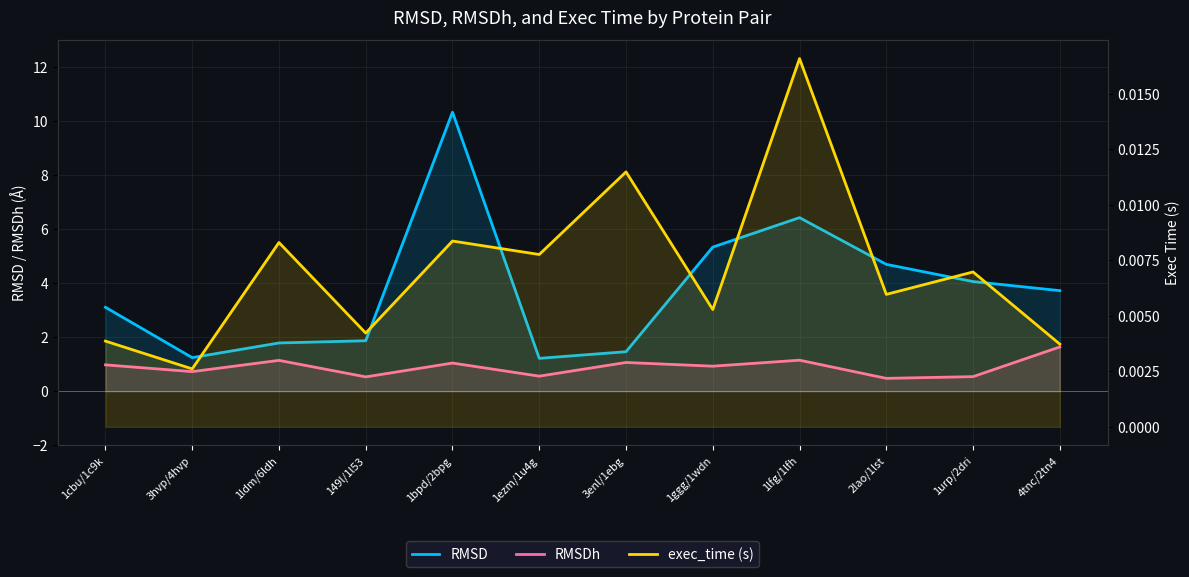

At which category does the chart reach its peak across all series?

1bpd/2bpg